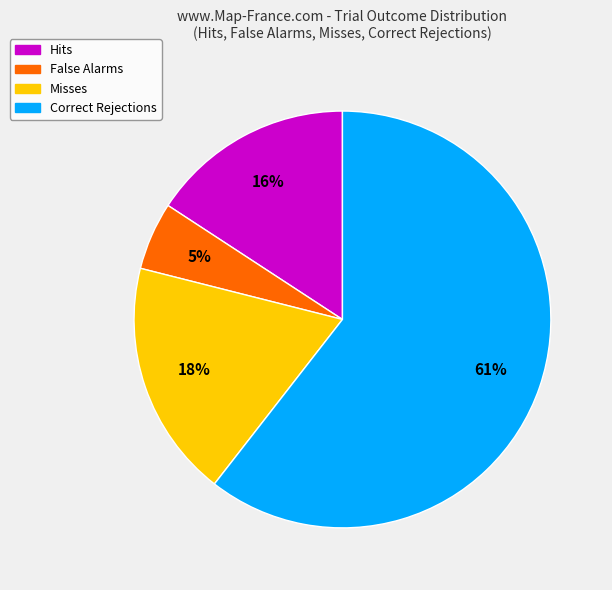

Is it true that False Alarms is 20% of the pie?

False